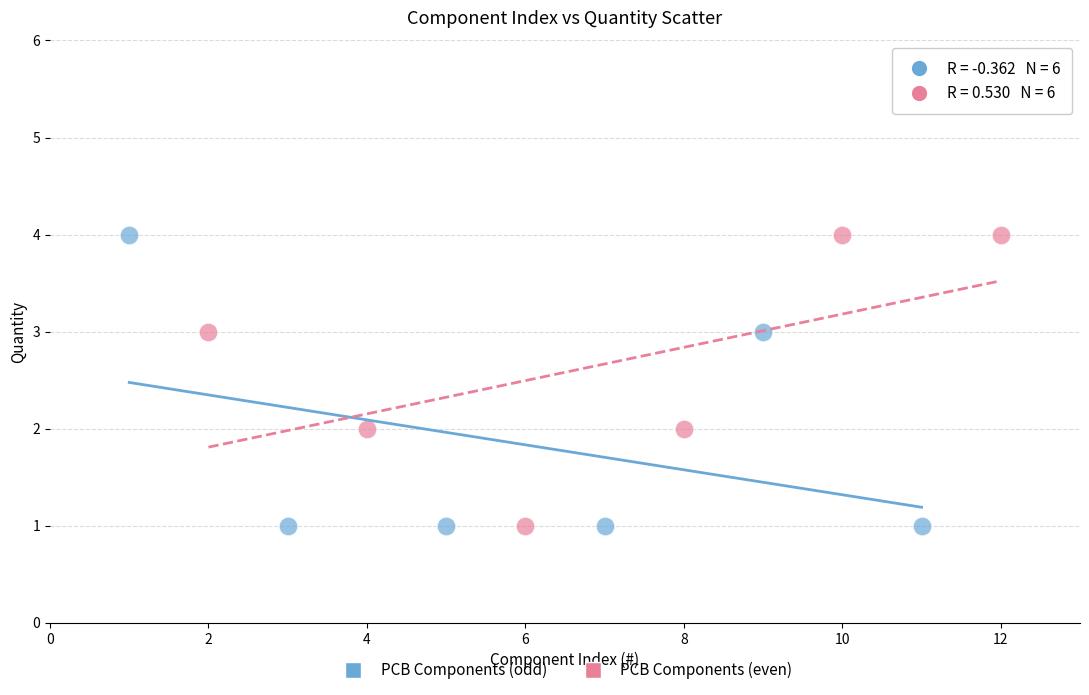

What are all the series names shown in the legend?

PCB Components (odd), PCB Components (even)